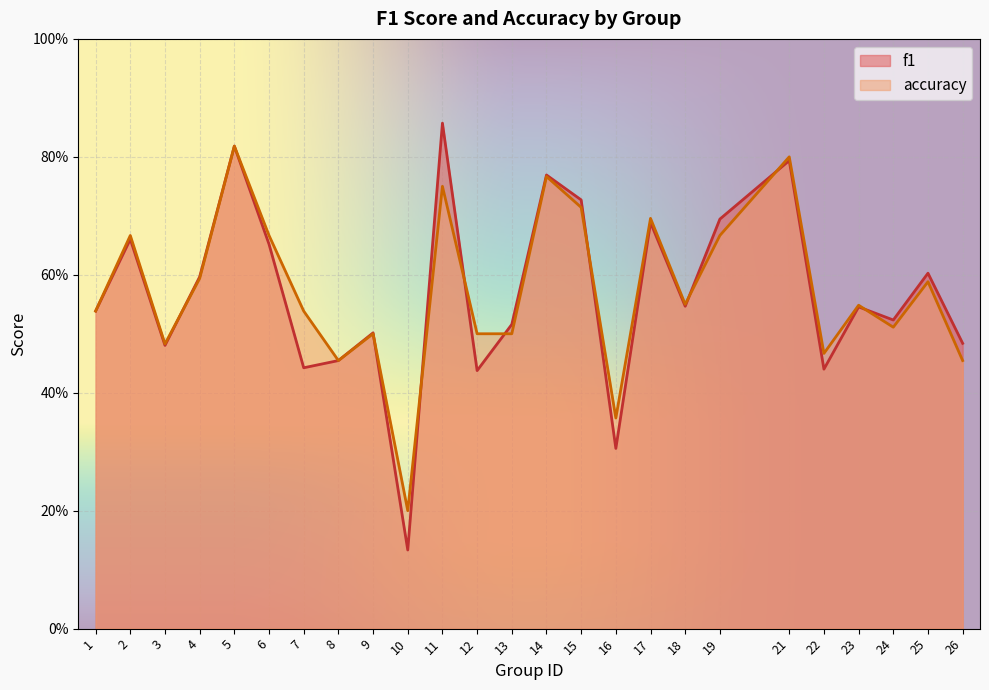

How many data points does each series have?

25